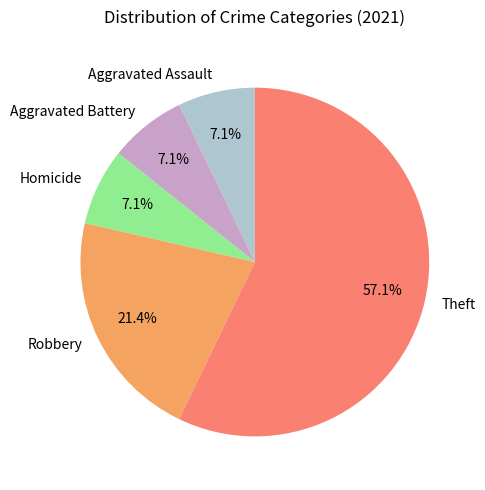

How much of the chart is everything except Robbery?

78.6%